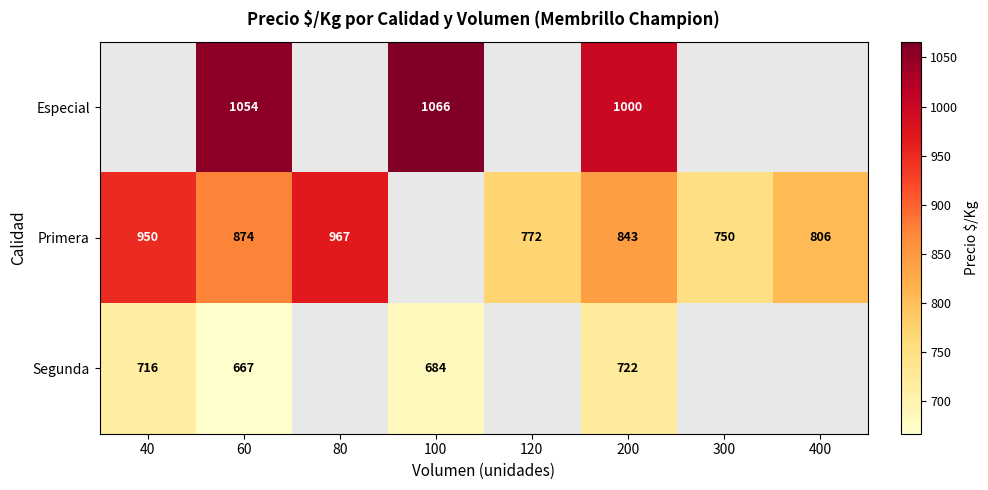

Which series changed the most between 60 and 200?

Segunda